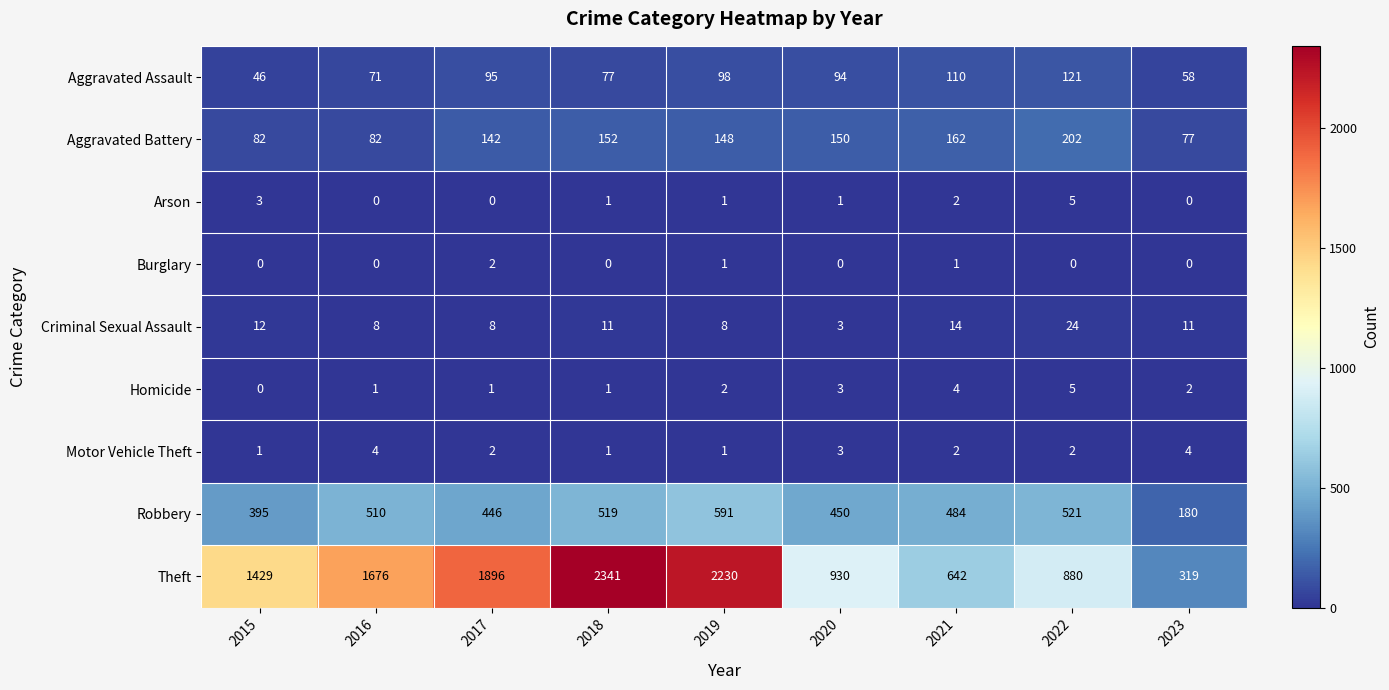

At which label is Criminal Sexual Assault closest to 13?

2015